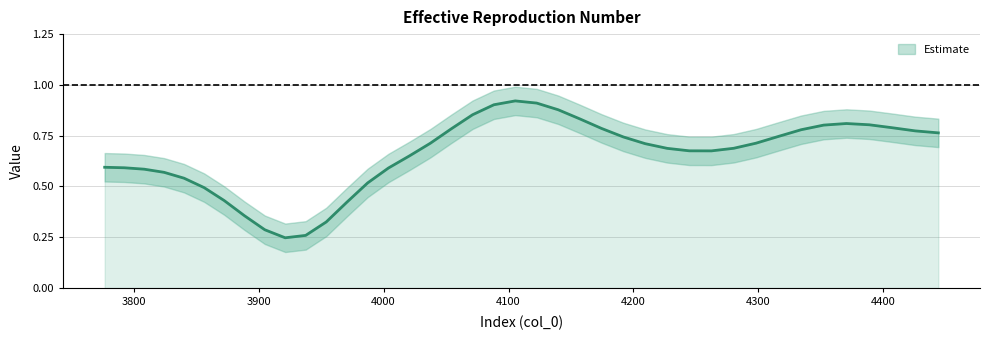

Rank the categories by value from highest to lowest.

18, 20, 21, 19, 22, 33, 34, 35, 36, 23, 17, 37, 38, 24, 25, 39, 12, 32, 26, 30, 27, 31, 13, 28, 29, 14, 0, 1, 2, 3, 15, 4, 16, 5, 6, 7, 8, 9, 10, 11